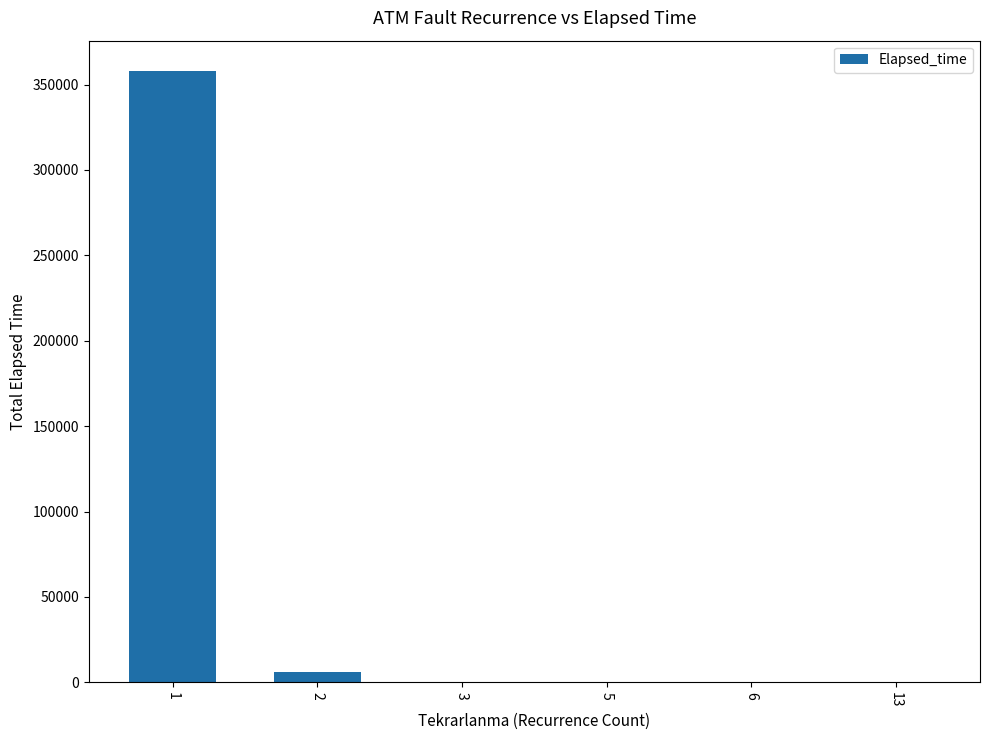

What is the approximate value at 5?

385